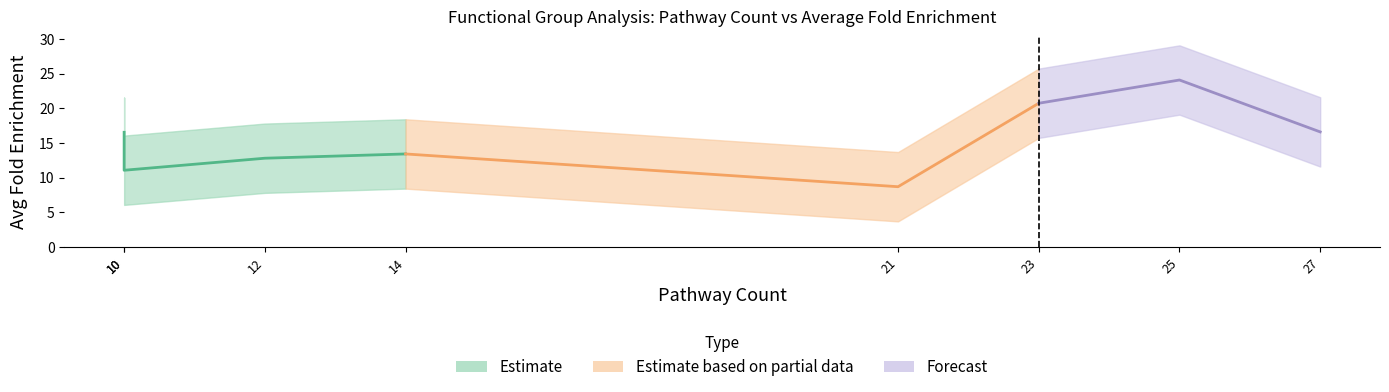

What is the difference between the maximum and minimum values in the Pathway_Count series?

17.0